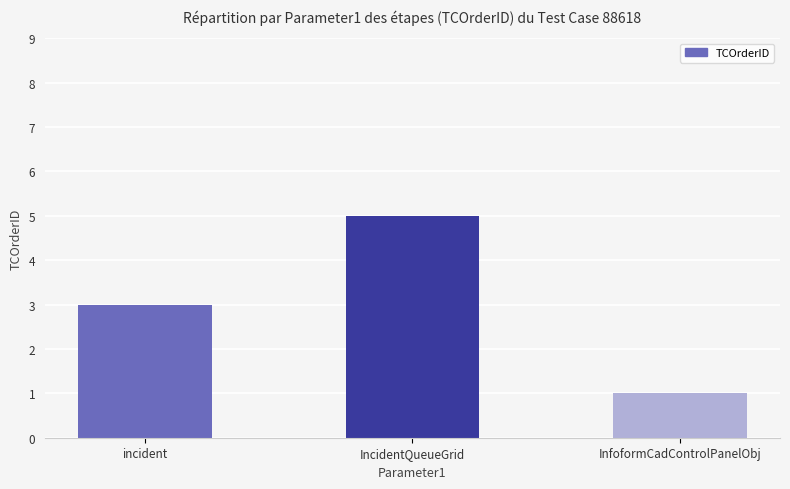

Are the bars horizontal?

No